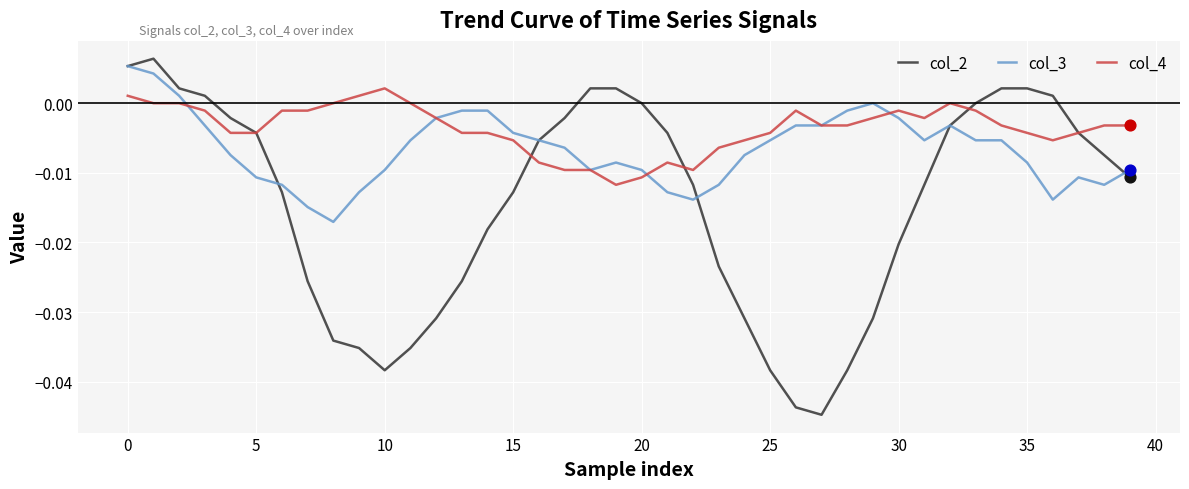

Rank the series by their average value, from lowest to highest.

col_2, col_3, col_4